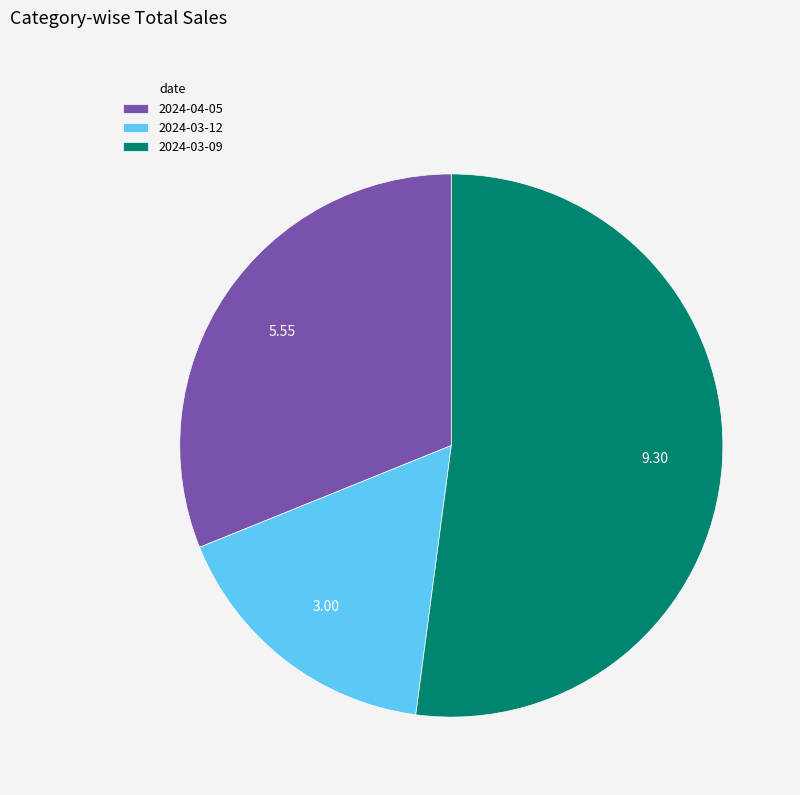

How many slices are in this pie chart?

3